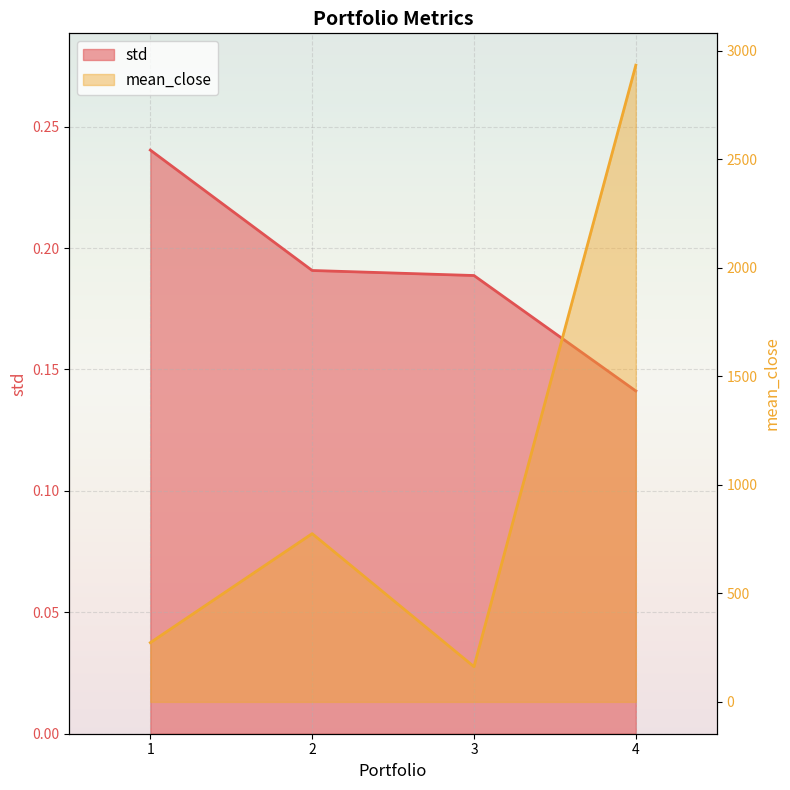

Rank the series by their average value, from highest to lowest.

mean_close, std